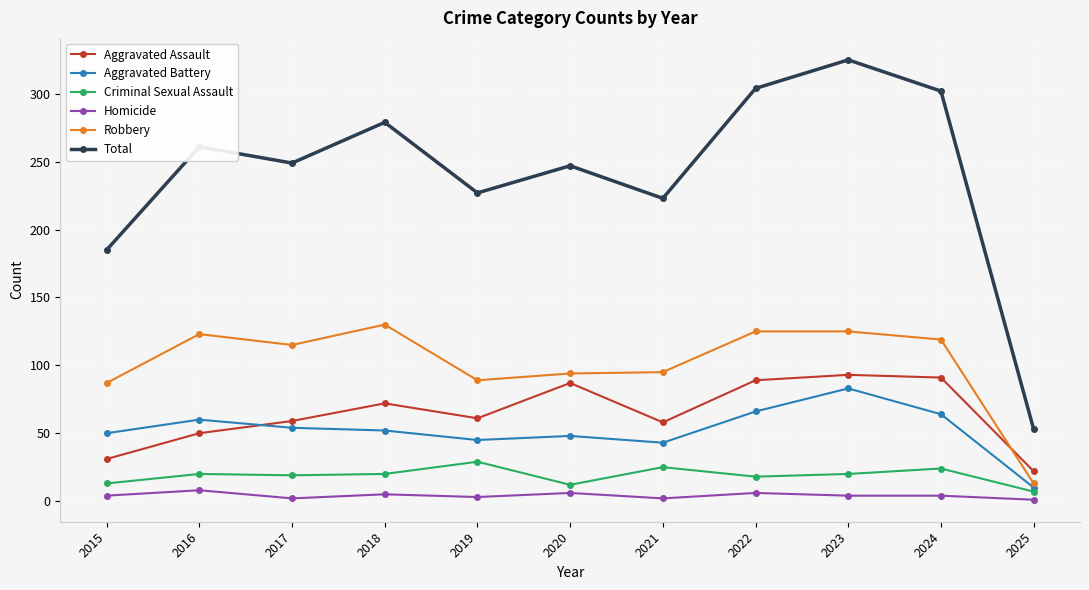

How many lines are shown in the chart?

6